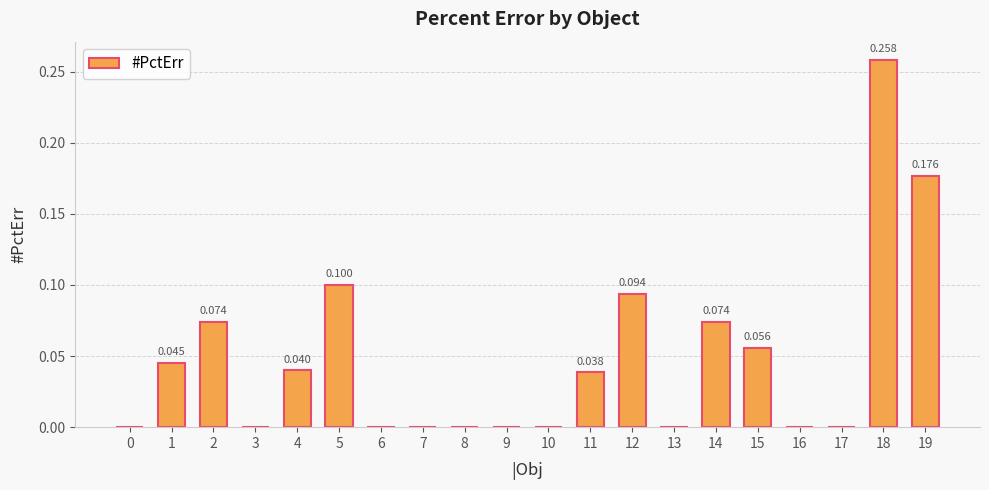

List the labels in order of value, smallest first.

0, 3, 6, 7, 8, 9, 10, 13, 16, 17, 11, 4, 1, 15, 2, 14, 12, 5, 19, 18